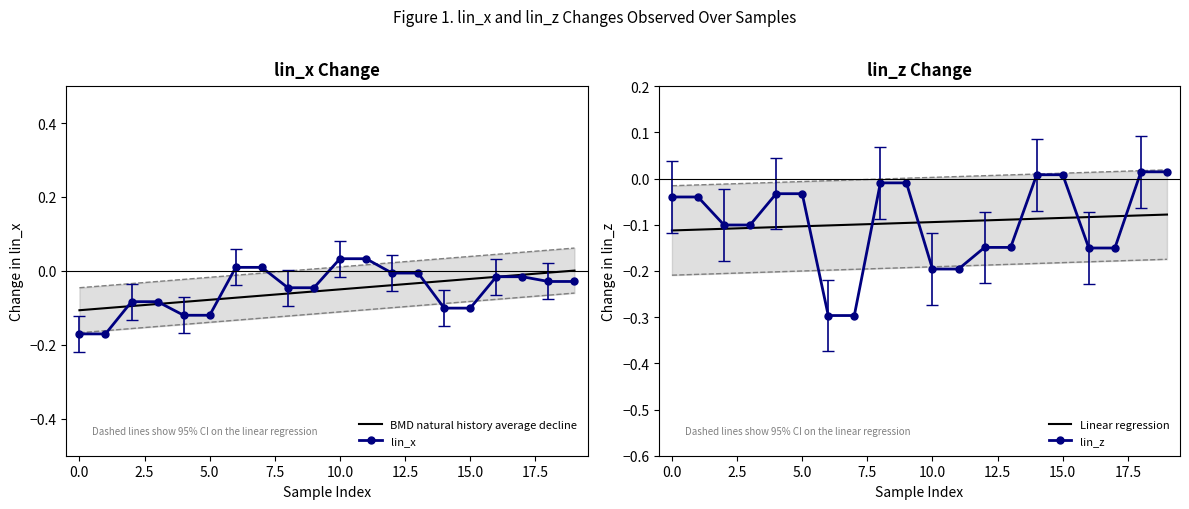

What are all the series names shown in the legend?

BMD natural history average decline, lin_x, Linear regression, lin_z